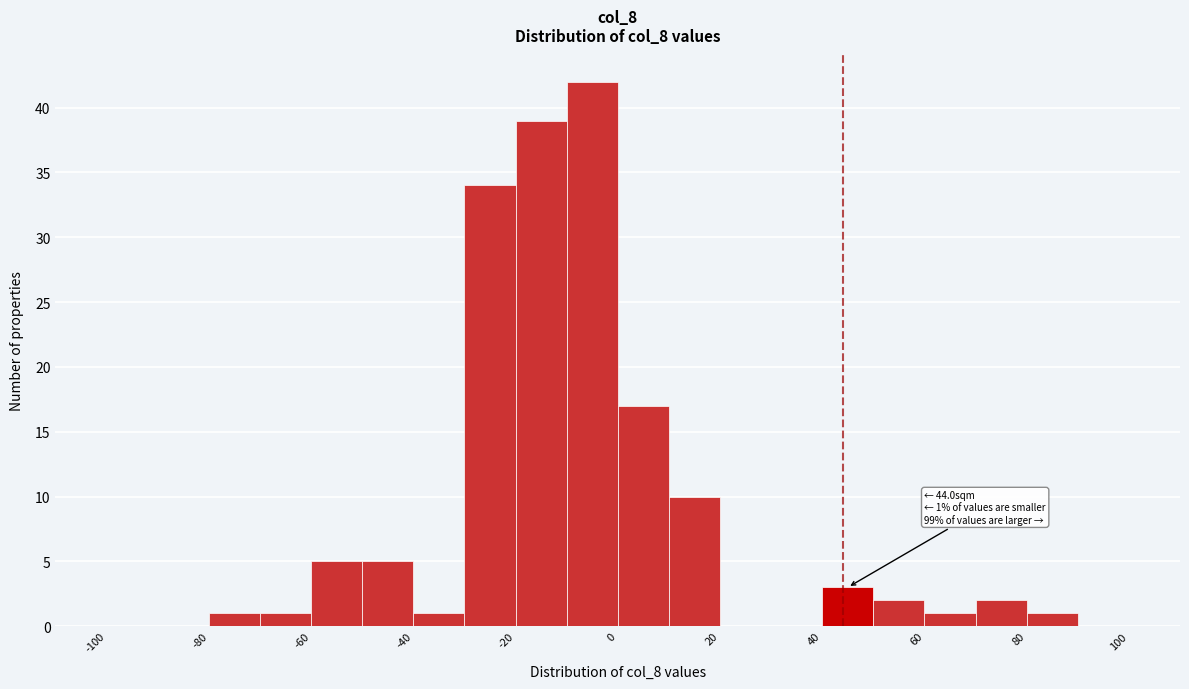

Which range on the x-axis has the tallest bar?

-10 to 0